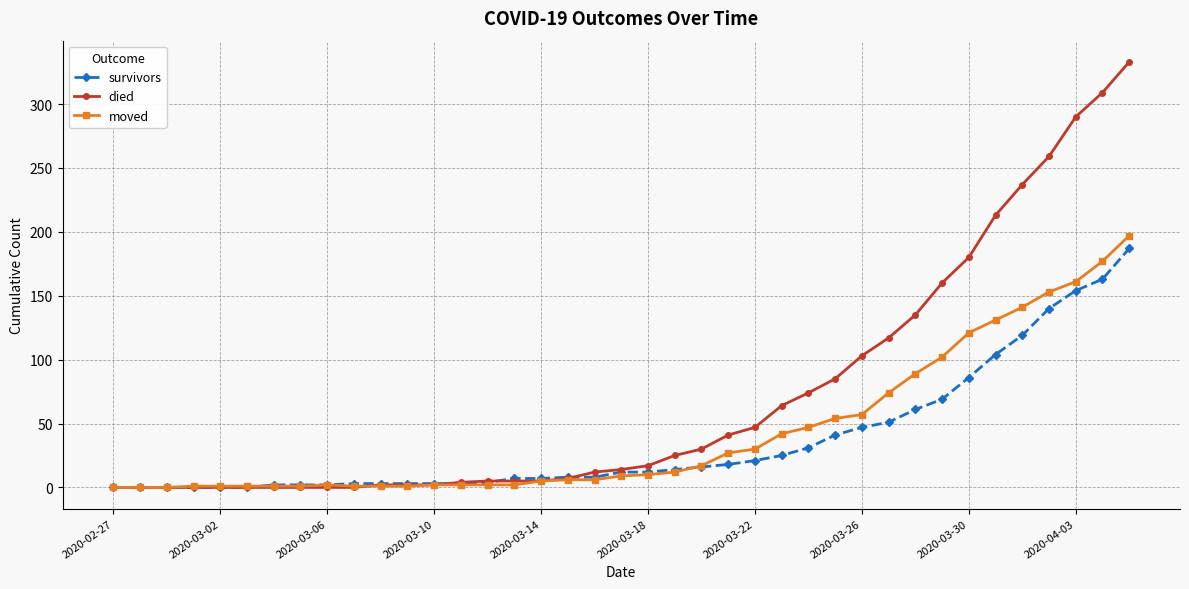

What are all the series names shown in the legend?

survivors, died, moved